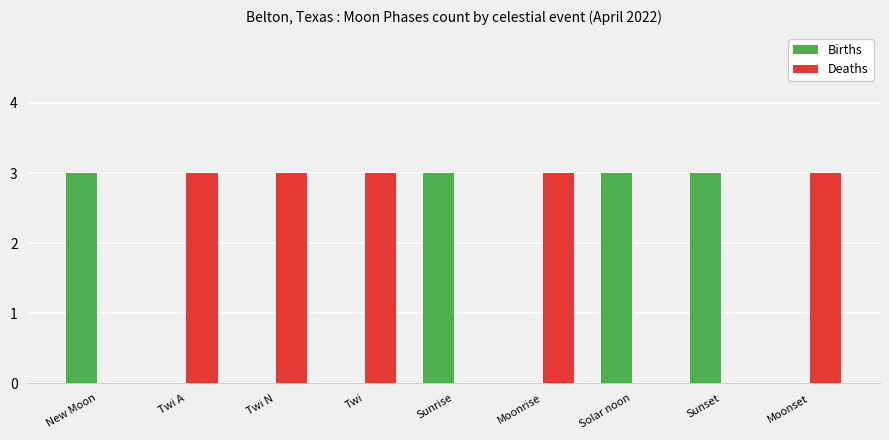

What is the spread (max minus min) of values at Twi?

3